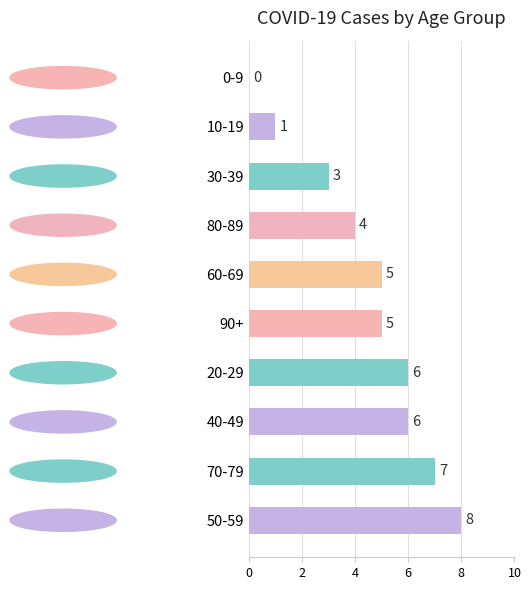

How many data points does each series have?

10